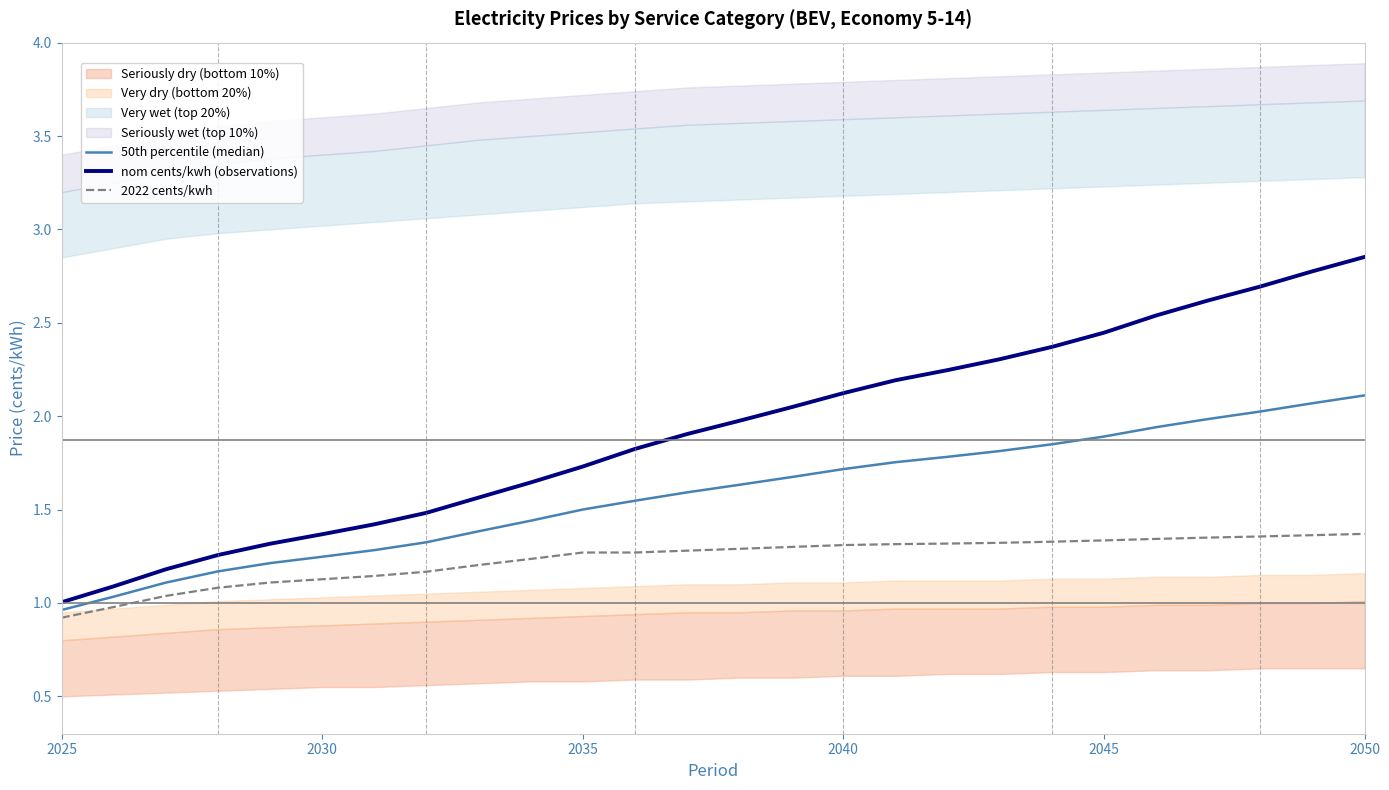

True or false: 2022 cents/kwh and nom cents/kwh (observations) cross at least once.

False